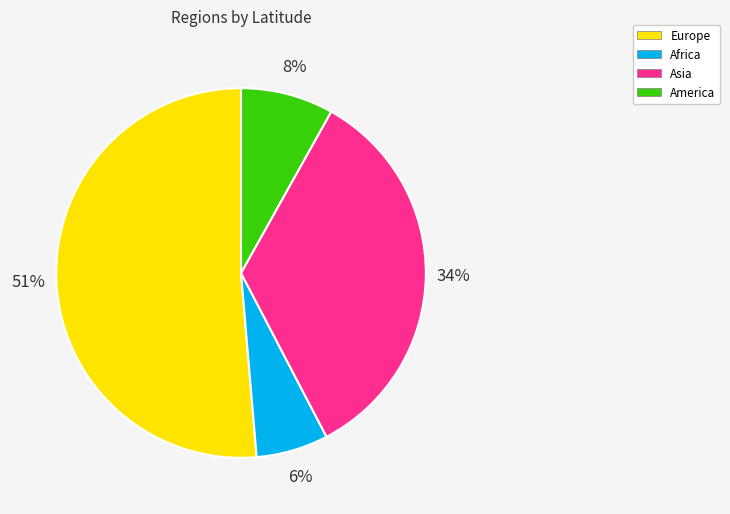

To the nearest percent, what is the difference between the America and Africa slice percentages?

2%